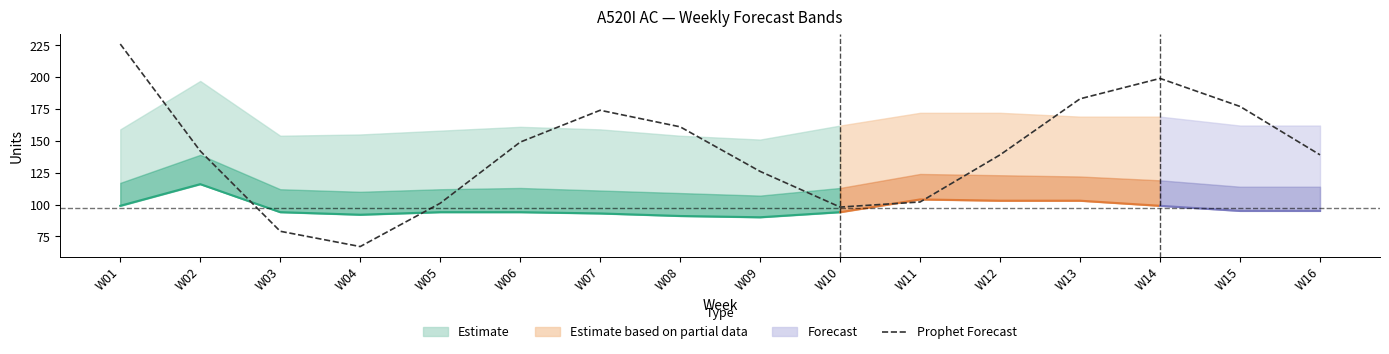

List the labels in order of value, smallest first.

W04, W03, W10, W05, W11, W09, W12, W16, W02, W06, W08, W07, W15, W13, W14, W01